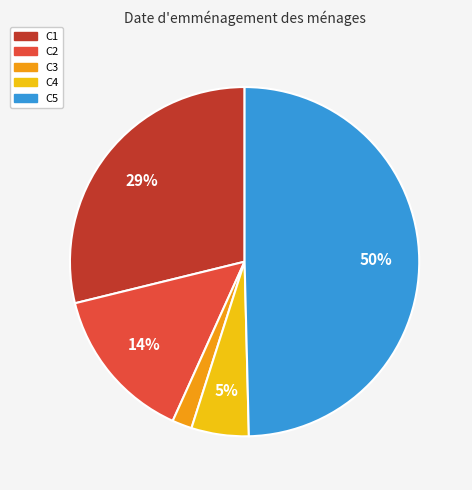

Is C2 the majority of the pie?

No